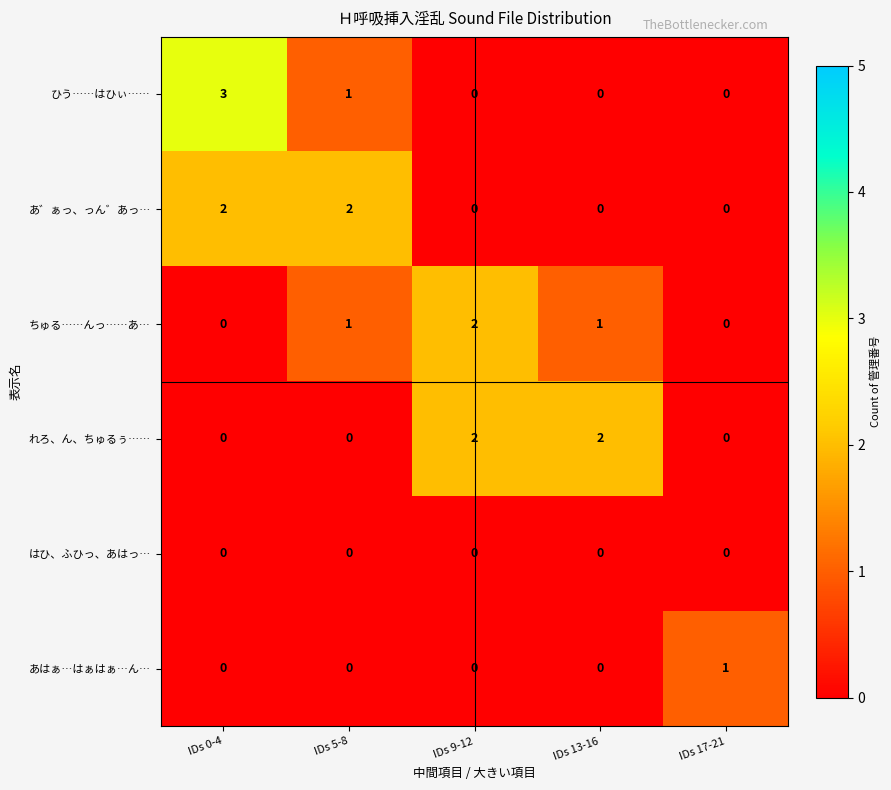

Reading right to left, transcribe all the data shown in this chart.

ひう……はひぃ……: IDs 17-21=0	IDs 13-16=0	IDs 9-12=0	IDs 5-8=1	IDs 0-4=3
あ゛ぁっ、っん゛あっ…: IDs 17-21=0	IDs 13-16=0	IDs 9-12=0	IDs 5-8=2	IDs 0-4=2
ちゅる……んっ……あ…: IDs 17-21=0	IDs 13-16=1	IDs 9-12=2	IDs 5-8=1	IDs 0-4=0
れろ、ん、ちゅるぅ……: IDs 17-21=0	IDs 13-16=2	IDs 9-12=2	IDs 5-8=0	IDs 0-4=0
はひ、ふひっ、あはっ…: IDs 17-21=0	IDs 13-16=0	IDs 9-12=0	IDs 5-8=0	IDs 0-4=0
あはぁ…はぁはぁ…ん…: IDs 17-21=1	IDs 13-16=0	IDs 9-12=0	IDs 5-8=0	IDs 0-4=0